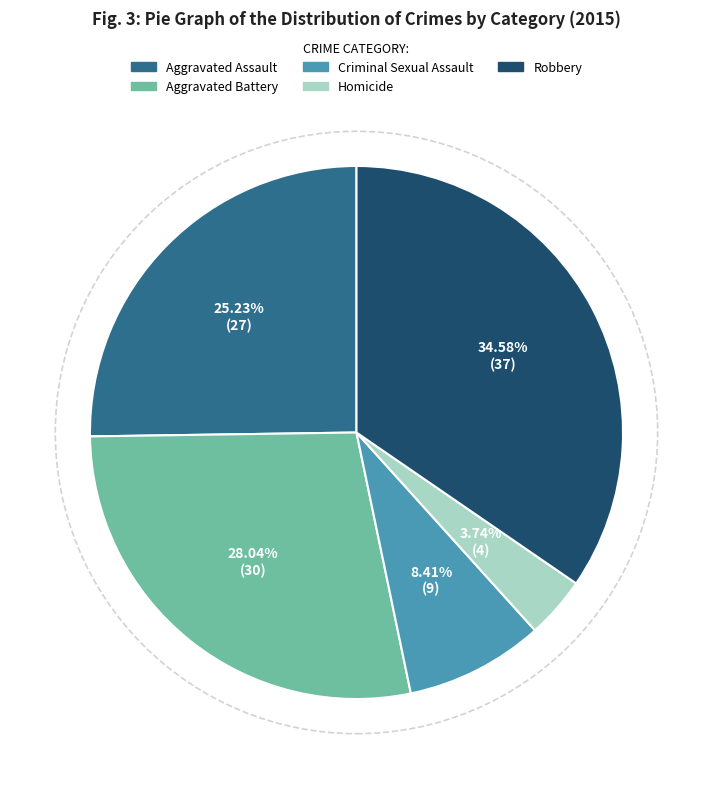

Is there any slice that represents more than half of the pie?

No